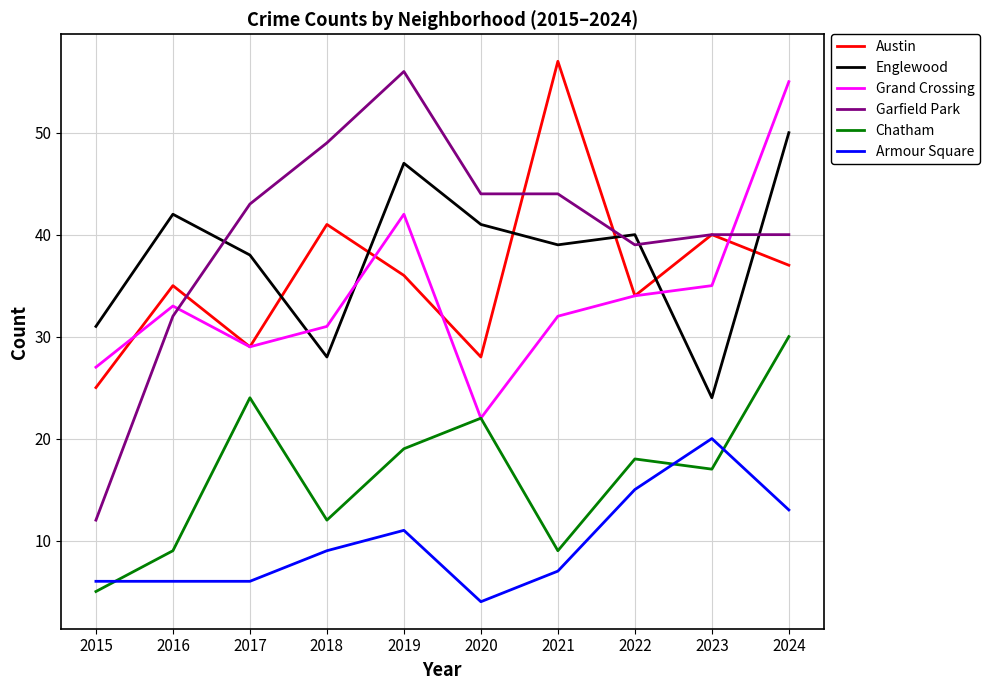

True or false: Englewood and Chatham cross at least once.

False